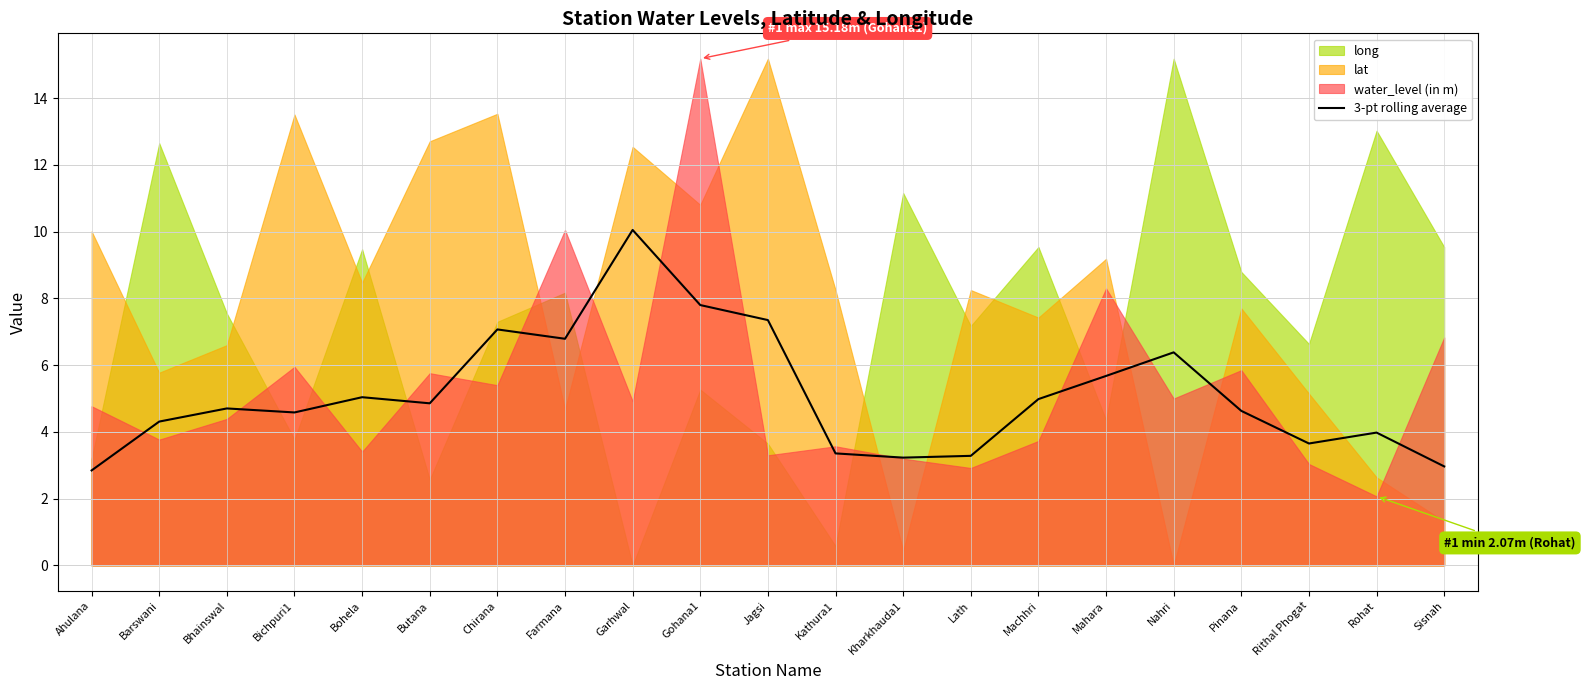

Reading right to left, list all the values displayed in this chart.

3.0	4.0	3.7	4.6	6.4	5.7	5.0	3.3	3.2	3.4	7.3	7.8	10.1	6.8	7.1	4.9	5.0	4.6	4.7	4.3	2.8